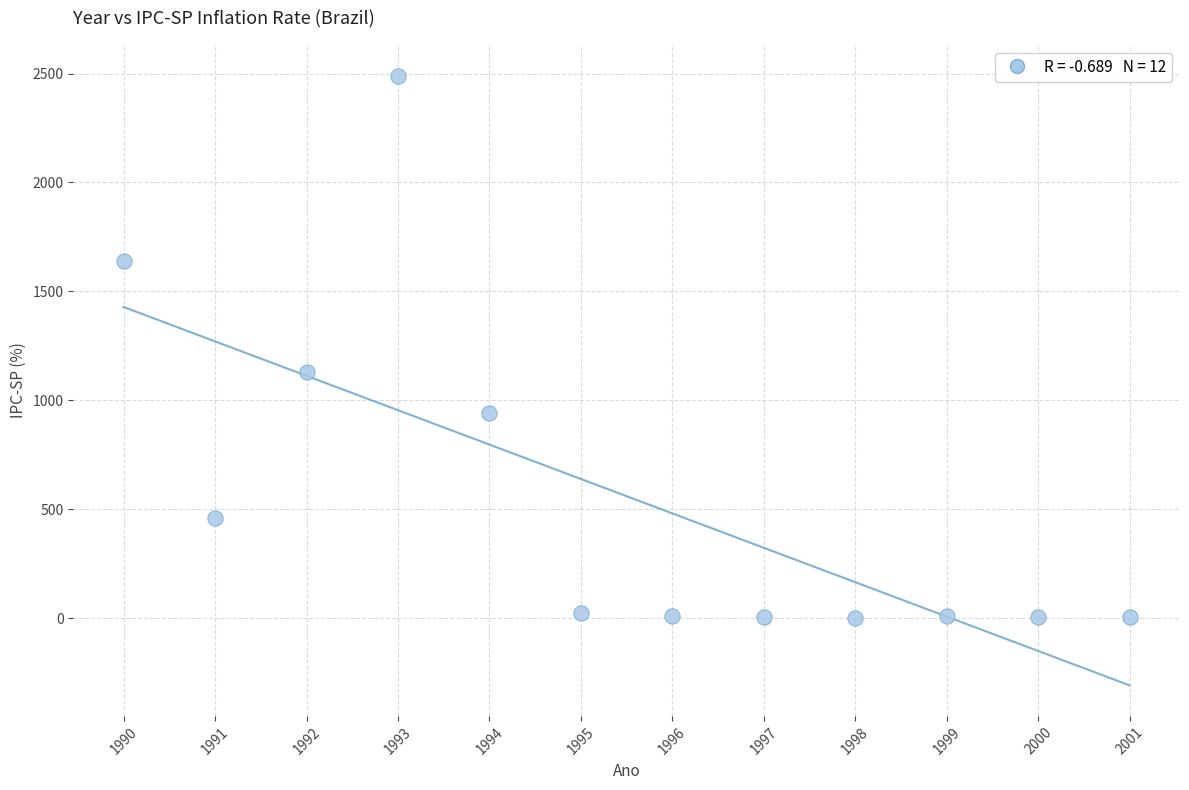

What Y value in the scatter plot is closest to 1244?

1129.4